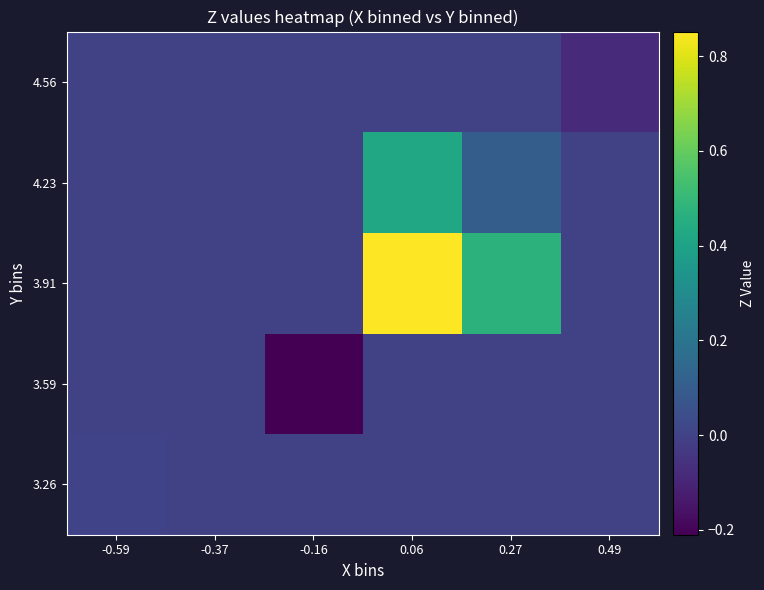

How many distinct data groups are displayed?

5